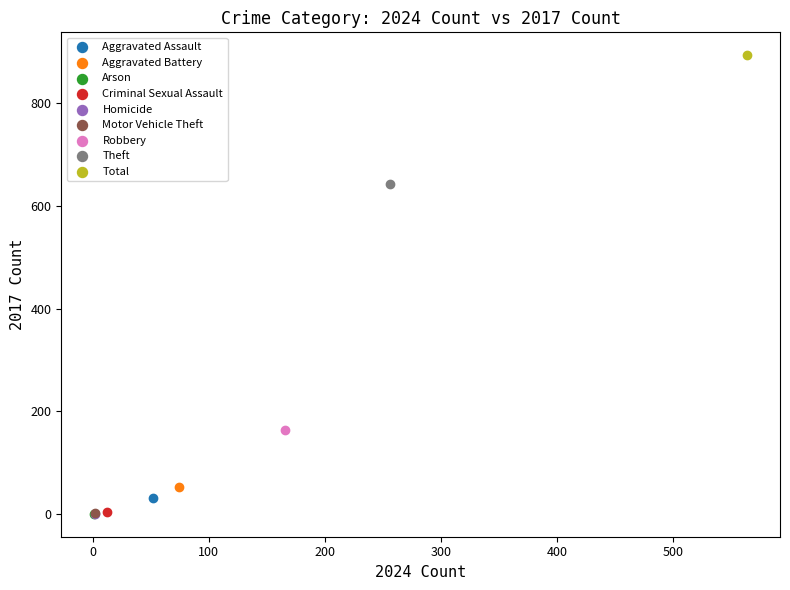

What are all the series names shown in the legend?

Aggravated Assault, Aggravated Battery, Arson, Criminal Sexual Assault, Homicide, Motor Vehicle Theft, Robbery, Theft, Total